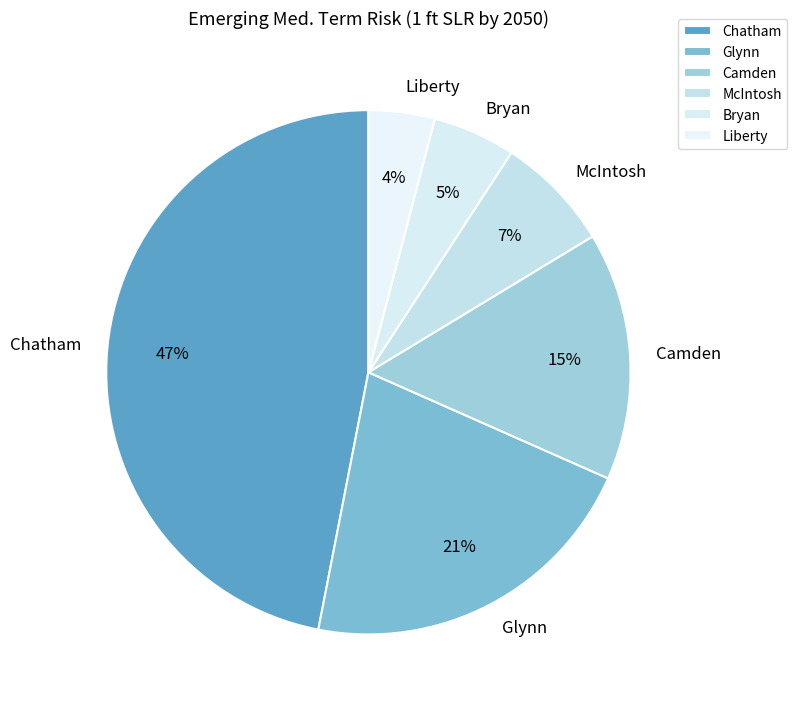

Does any single category account for the majority?

No